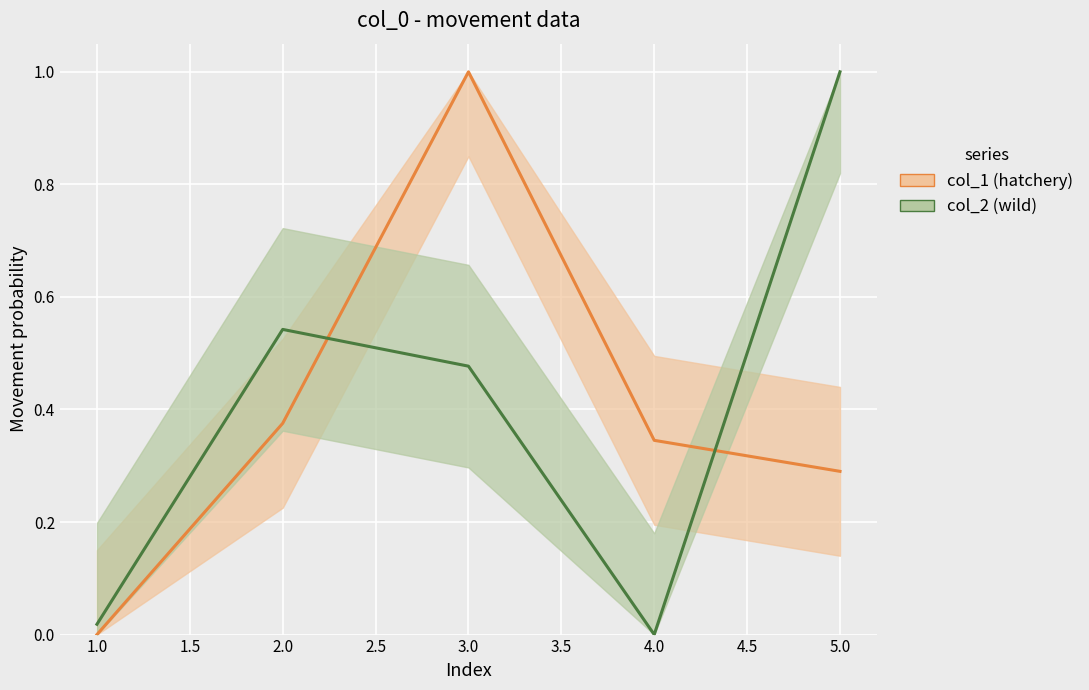

Reading left to right, extract all data points from this chart.

hatchery: 0.0	0.4	1.0	0.3	0.3
wild: 0.0	0.5	0.5	0.0	1.0